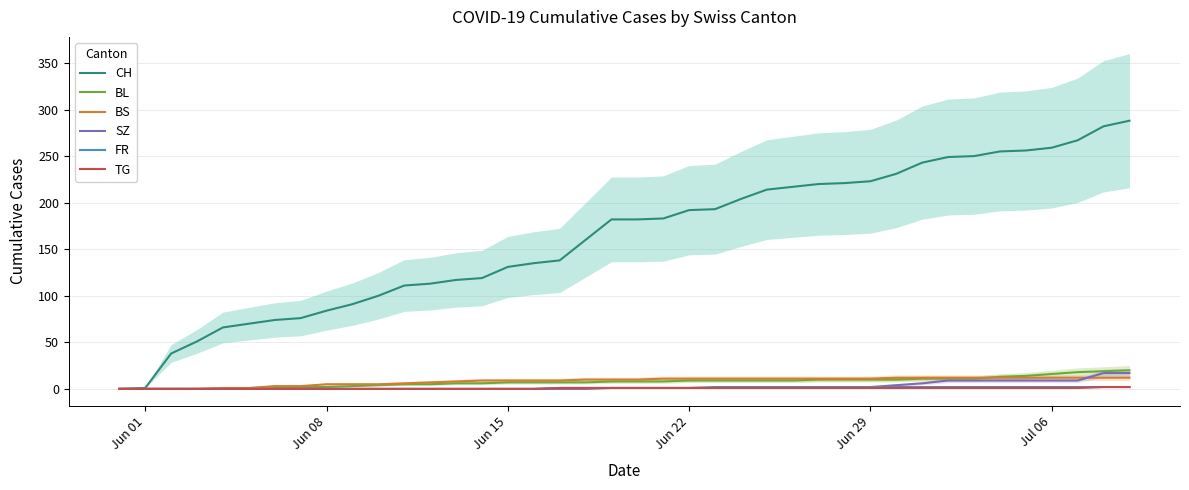

True or false: CH and BS intersect in this chart.

False